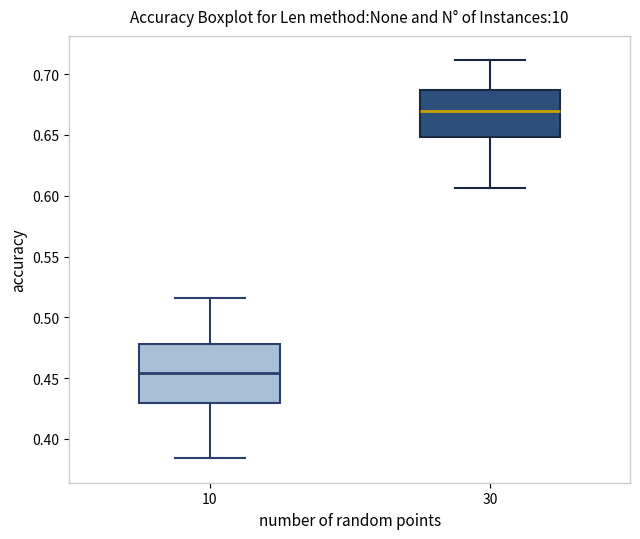

Which box is the tallest, from its lower edge to its upper edge?

10